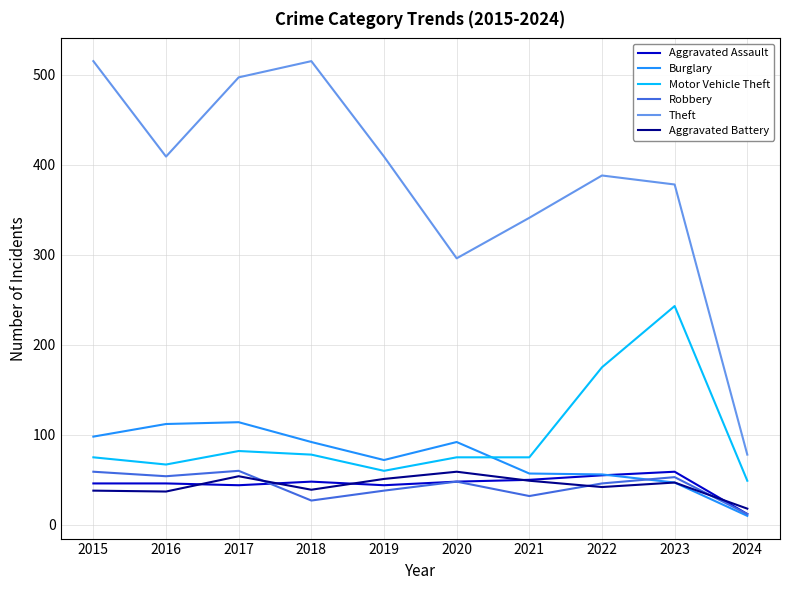

Does the chart have visible grid lines?

Yes